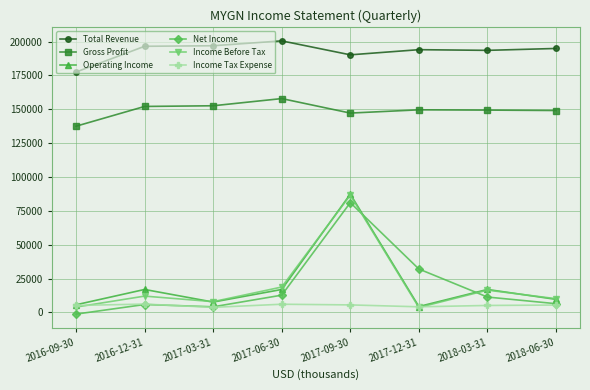

True or false: Net Income and Gross Profit intersect in this chart.

False